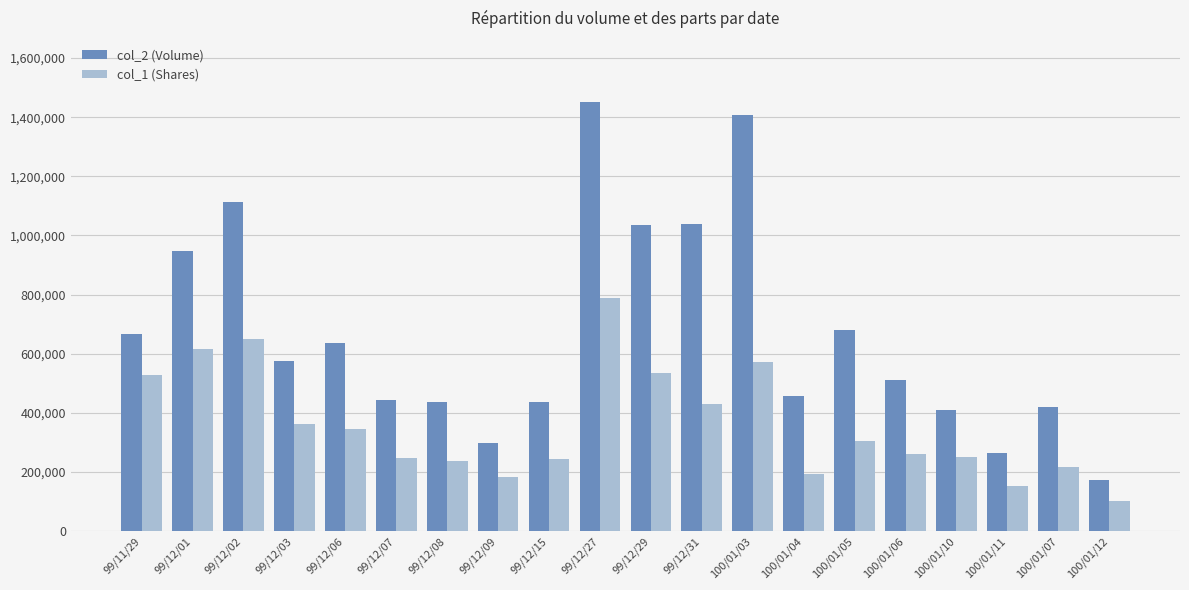

What is the value of the col_2 (Volume) bar at the 16th from the left?

509700